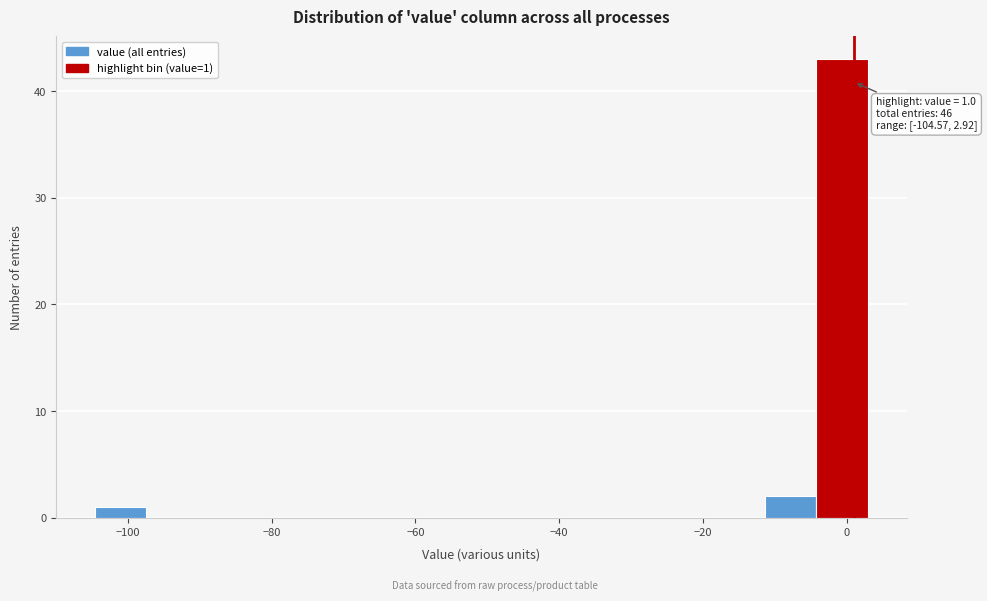

Around what value on the x-axis is the tallest bar? Give the approximate position of its centre, as read against the axis.

0